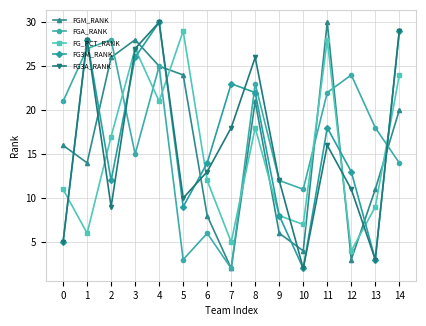

How many categories are shown in the chart?

15